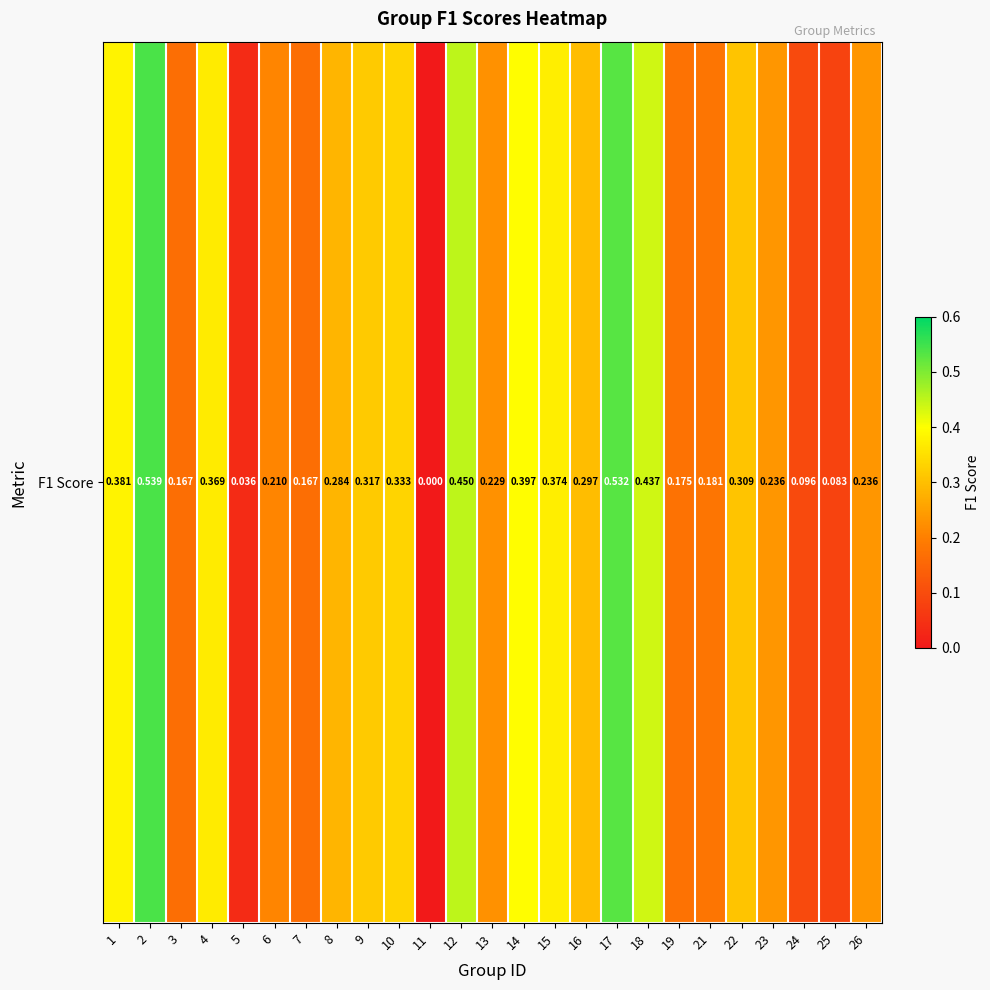

How many data points are above 0?

24